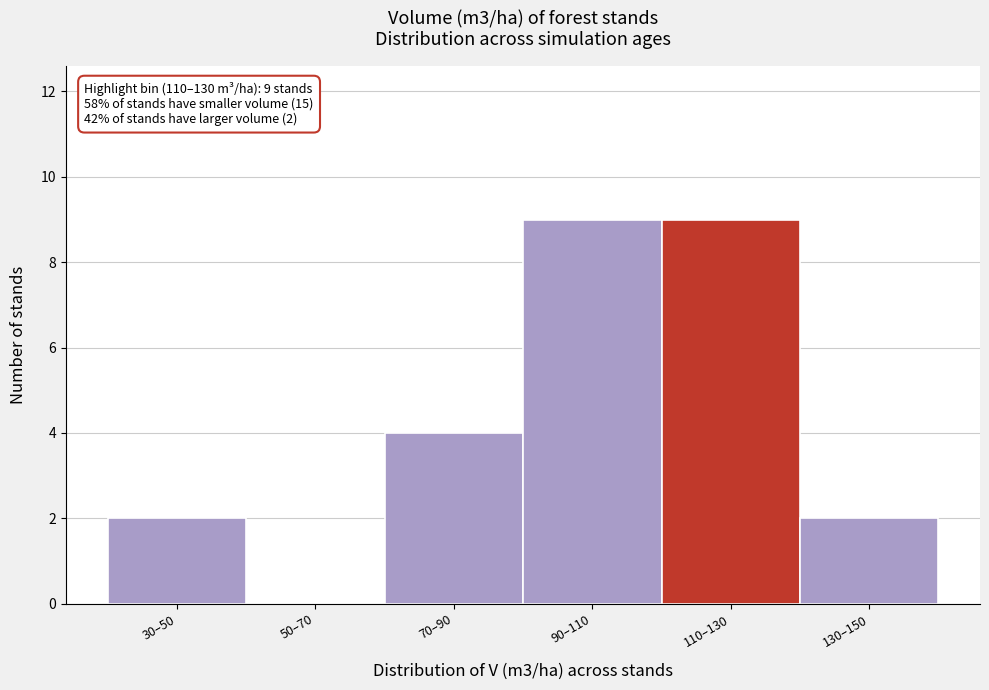

Reading right to left, what are all the values shown in this chart?

130–150=2	110–130=9	90–110=9	70–90=4	50–70=0	30–50=2